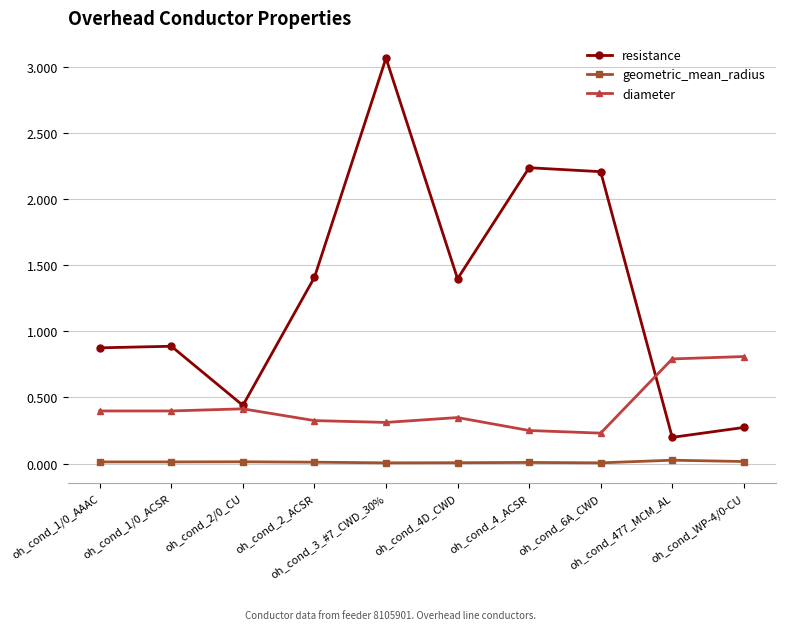

What is the total value across all series at oh_cond_6A_CWD?

2.4